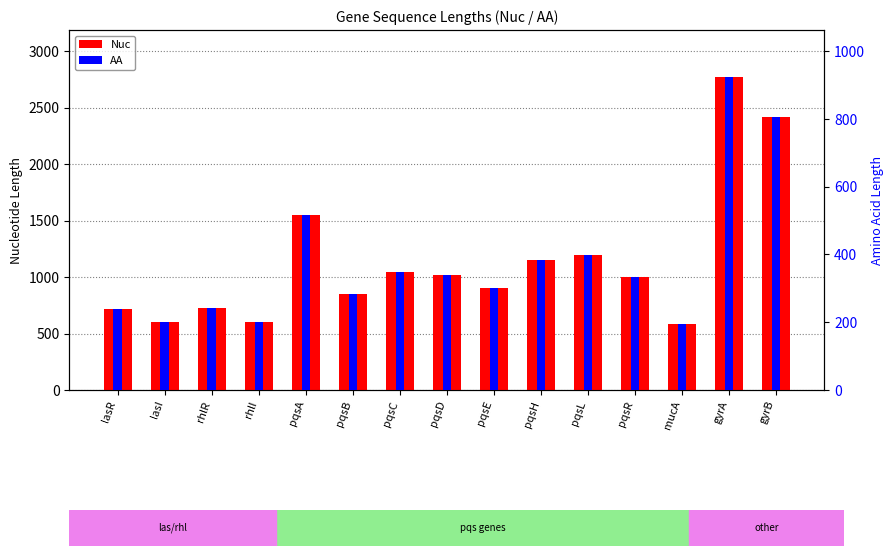

What are all the series names shown in the legend?

Nuc, AA